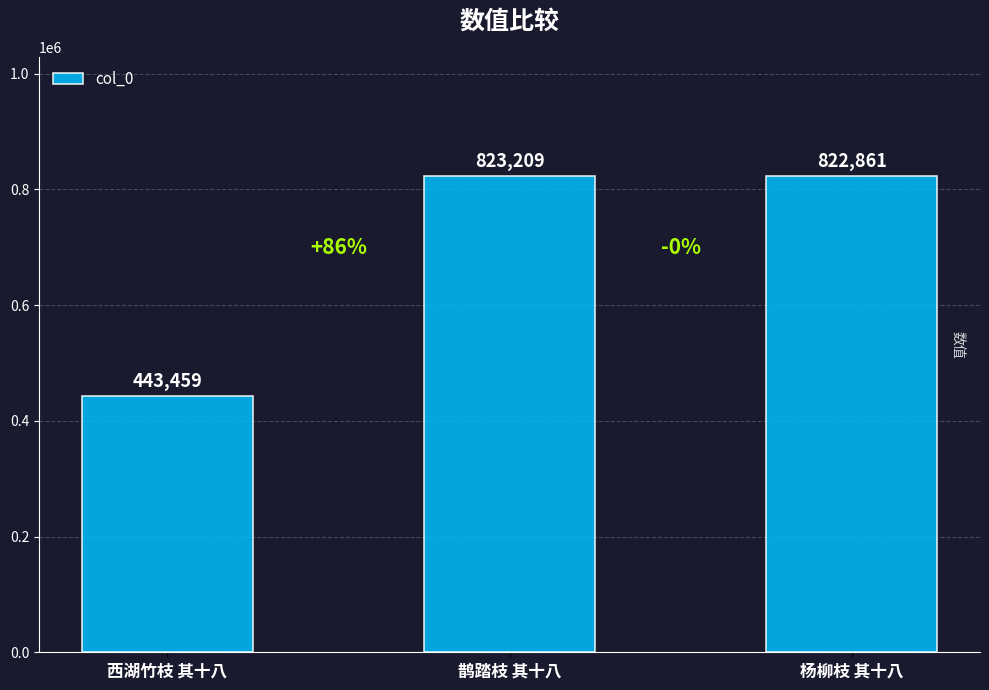

What is the difference between the second highest and minimum values?

379402